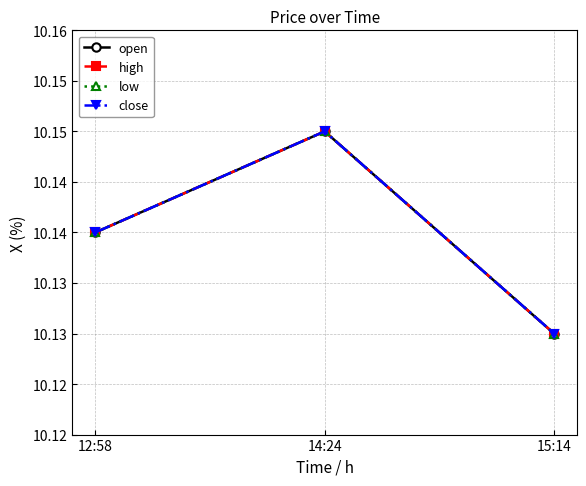

What position from the left is 15:14?

3